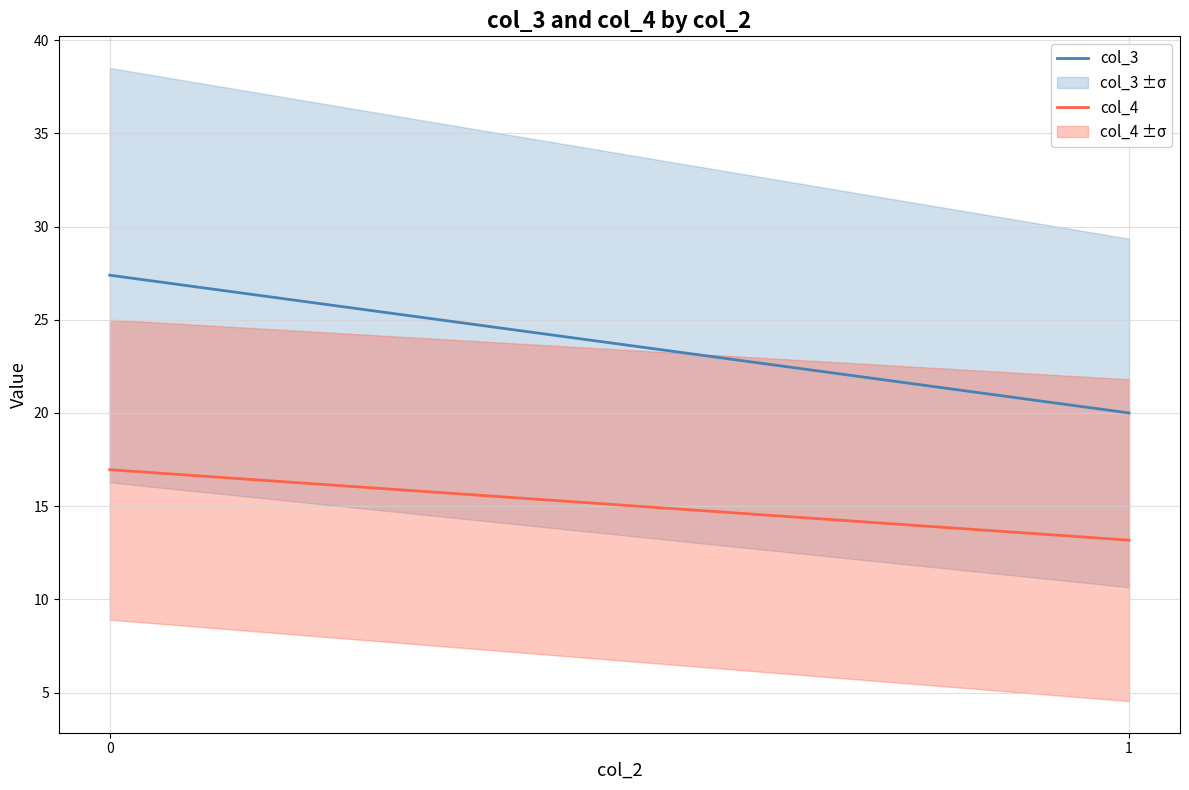

The value of col_3 at 0 is 27.4. True or false?

True